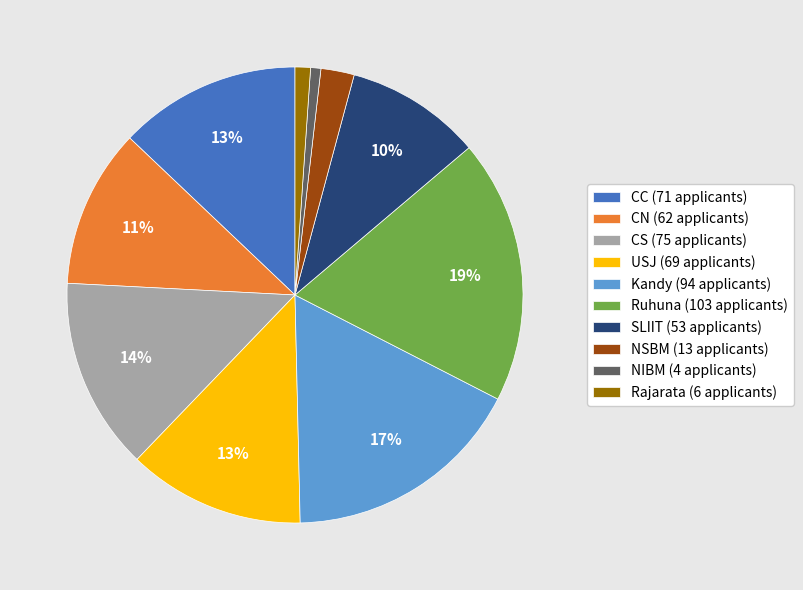

Is it true that Ruhuna is 12% of the pie?

False